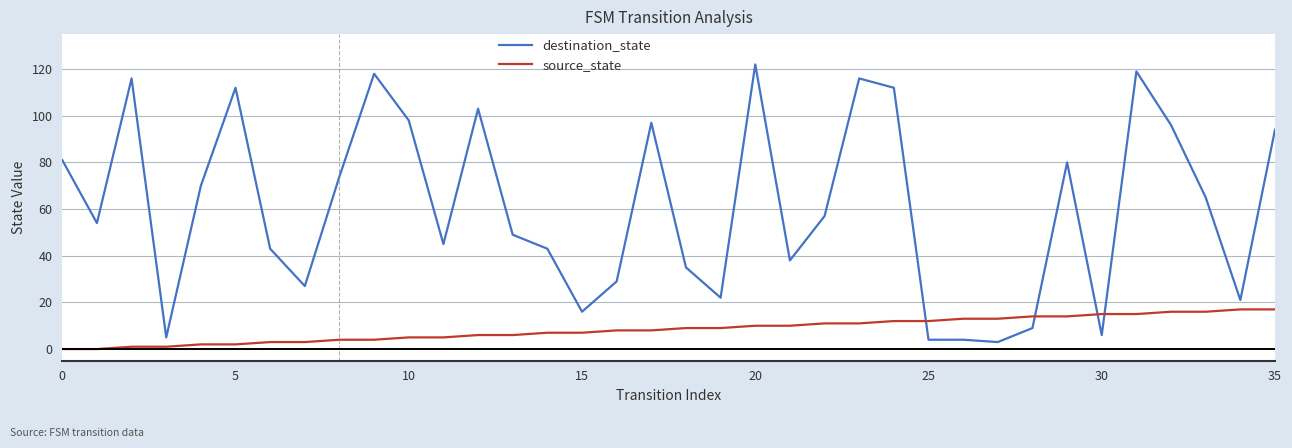

What is the maximum value shown in the chart?

122